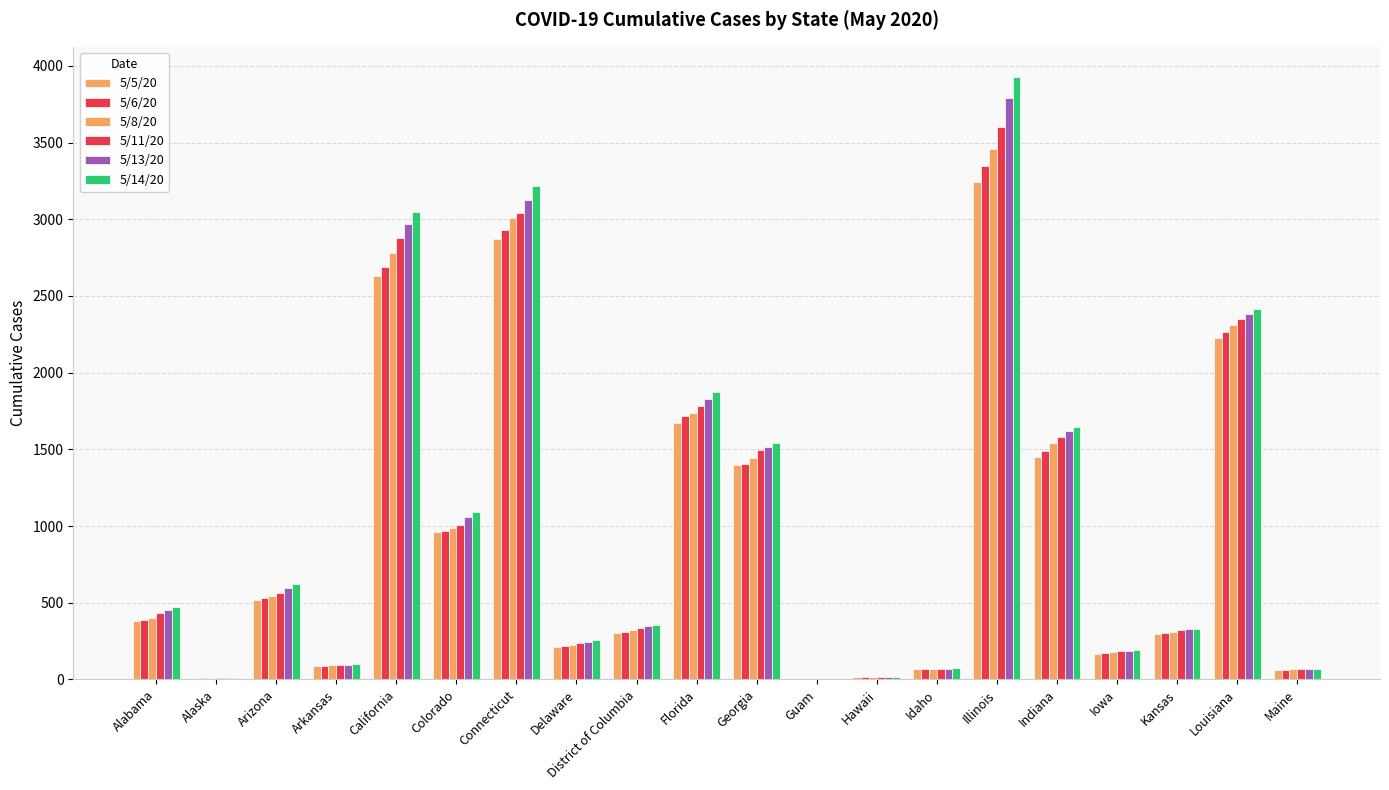

What is the sum of the 5/11/20 values at Connecticut and Alabama?

3476